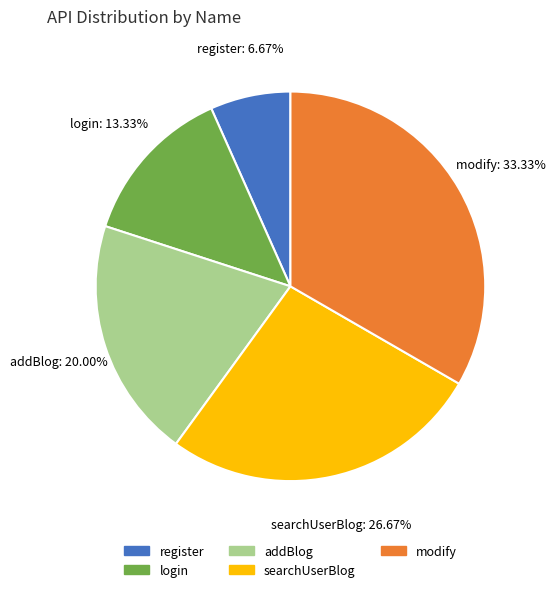

Does modify account for over 50% of the chart?

No